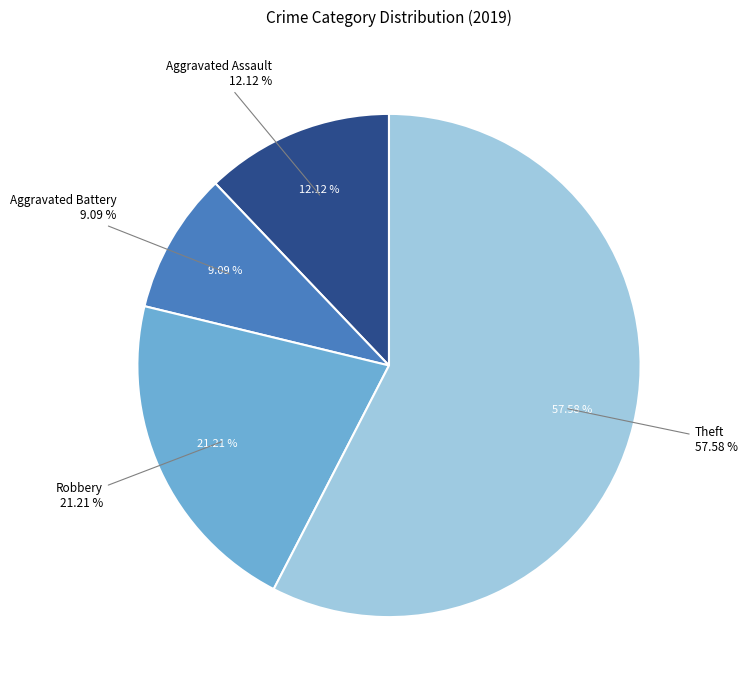

What is the ratio of the value at Total to the value at Robbery?

4.7